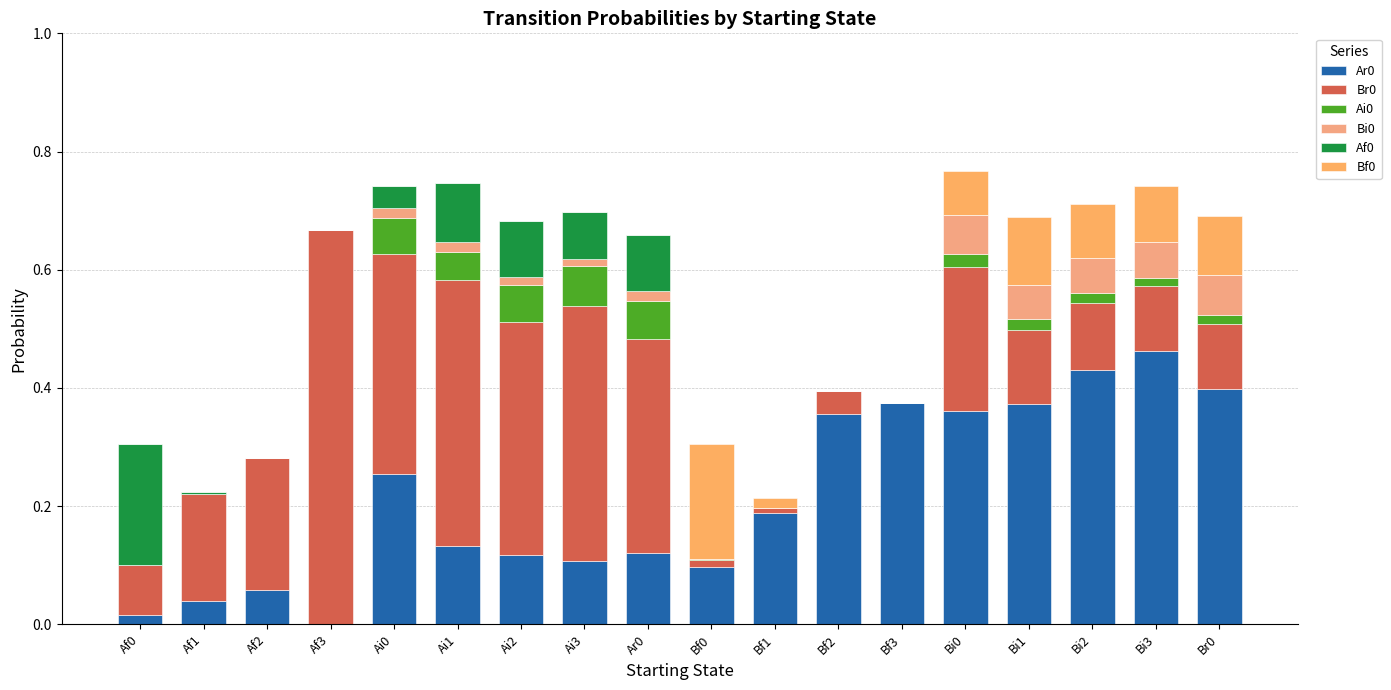

What is the sum of the Ai0 values at Ai3 and Bi0?

0.1